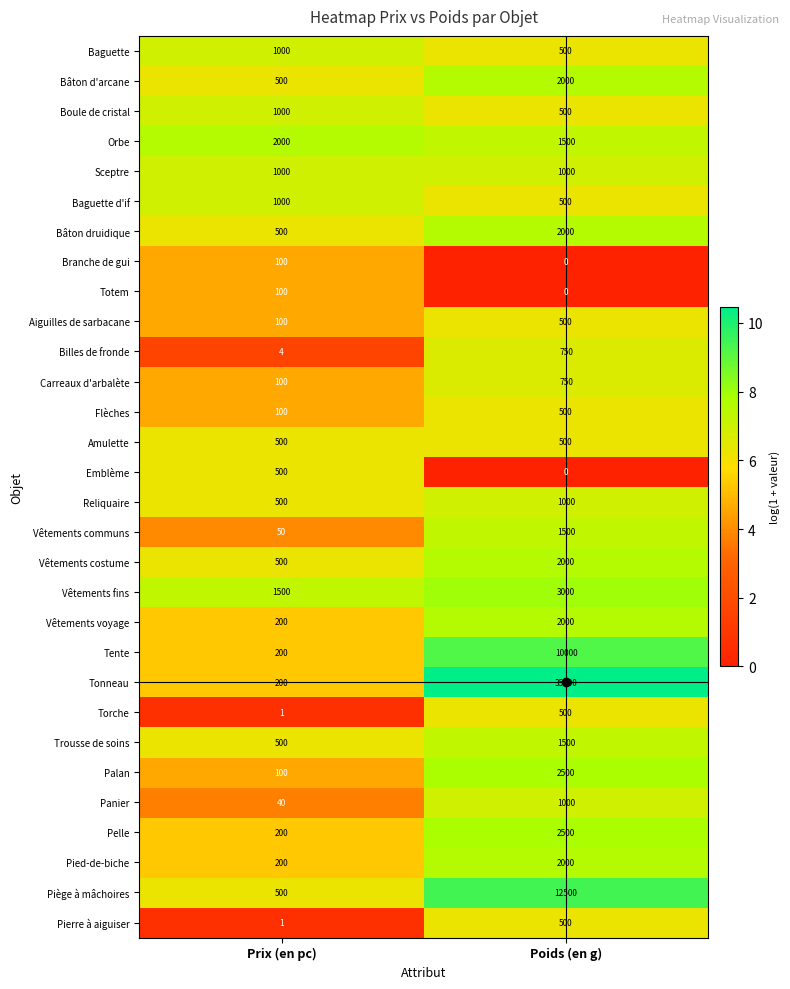

The value of Branche de gui at Poids (en g) is 0. True or false?

True